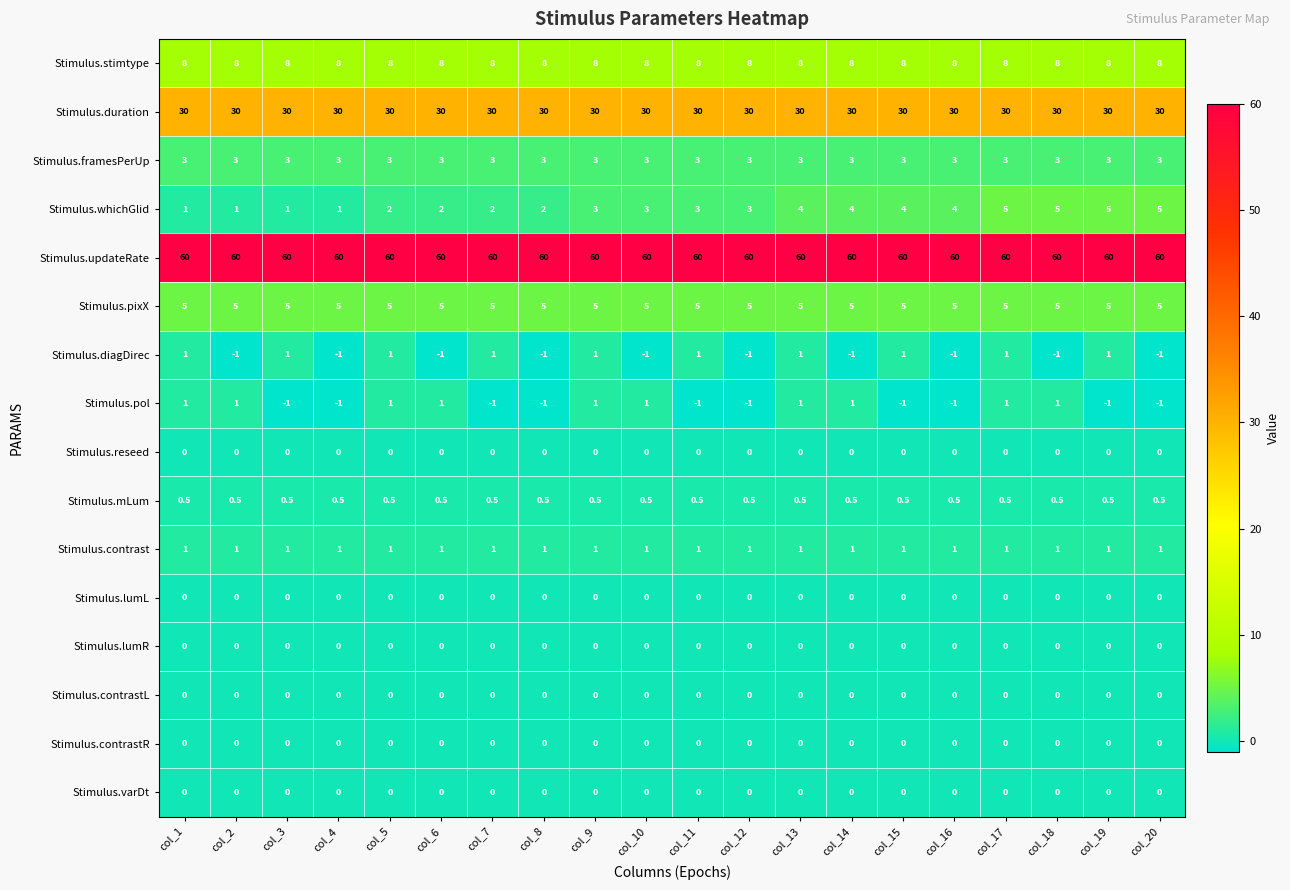

How many series are shown in this chart?

16